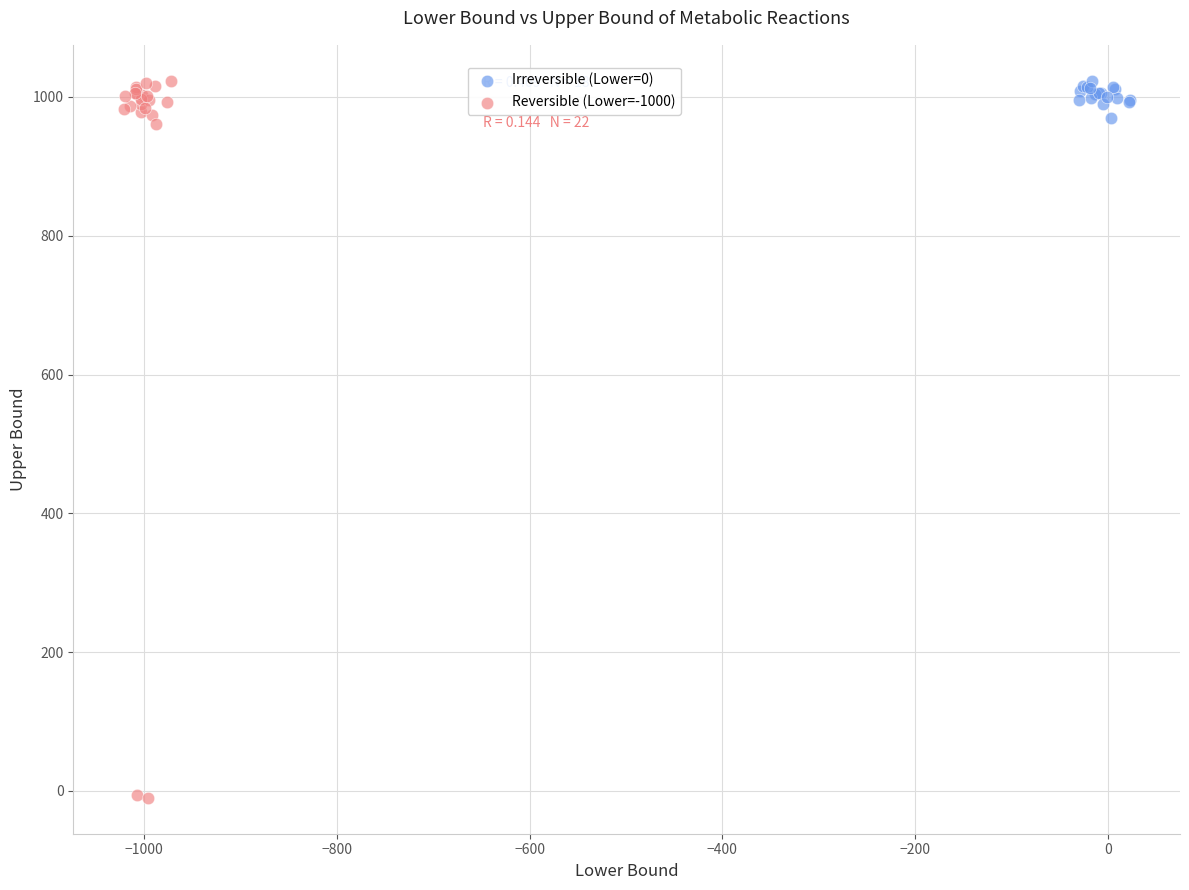

What are all the series names shown in the legend?

Irreversible (Lower=0), Reversible (Lower=-1000)